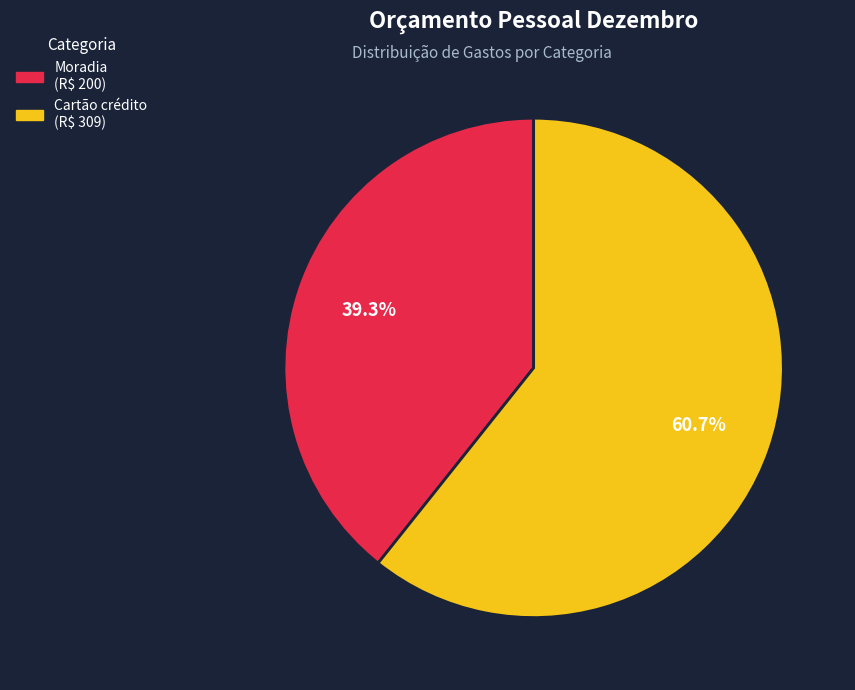

Is there any slice that represents more than half of the pie?

Yes